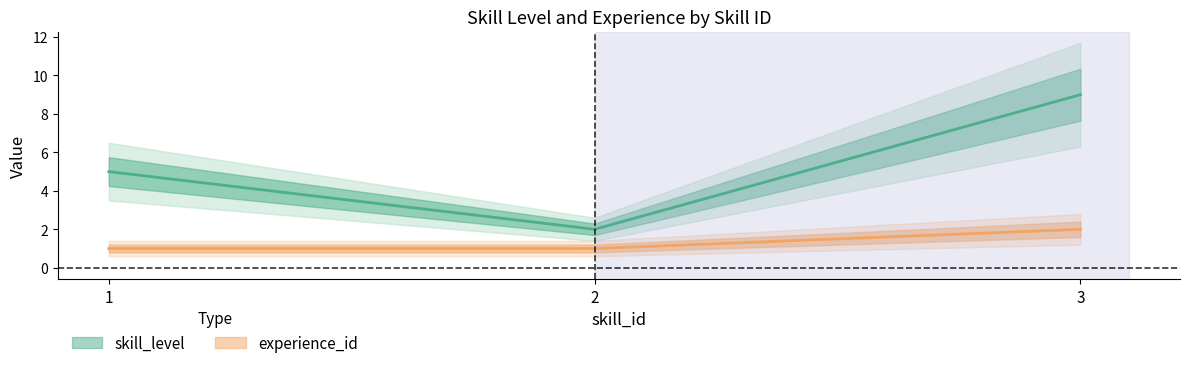

What is the sum of all skill_level values?

16